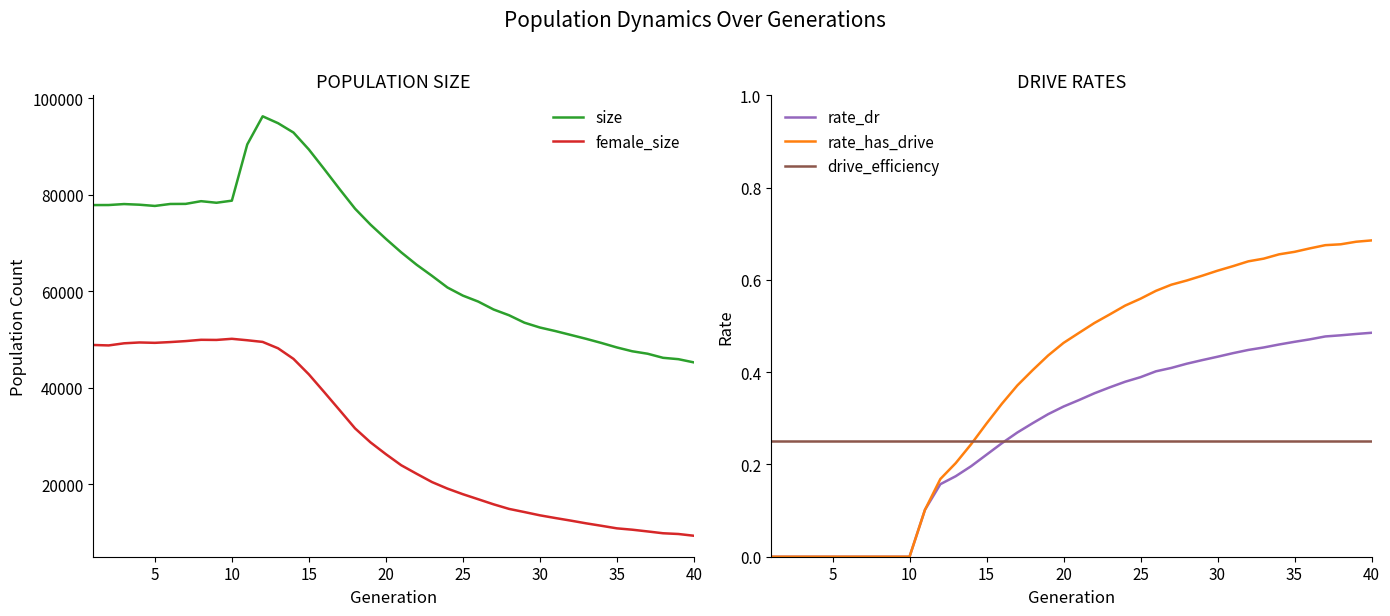

True or false: size and female_size cross at least once.

False